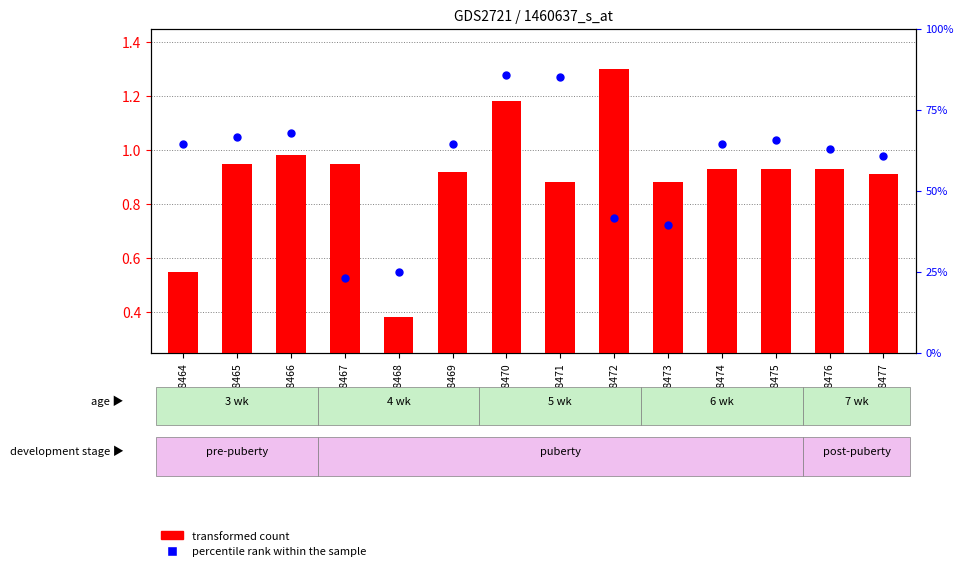

At which category is the sum across all series the highest?

GSM148470